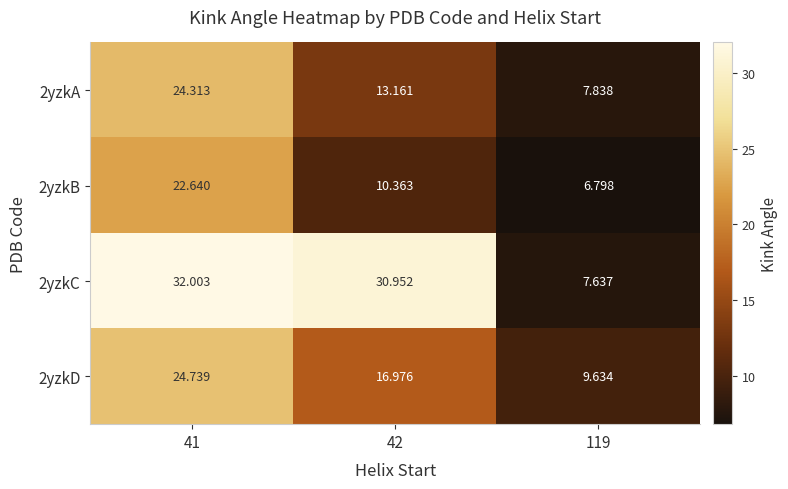

Is the value of 2yzkA at 119 greater than the value of 2yzkD at 41?

No